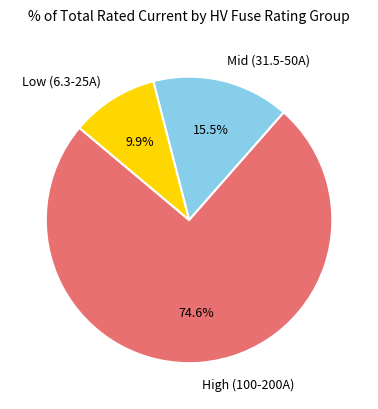

Which slice is the smallest?

Low (6.3-25A)